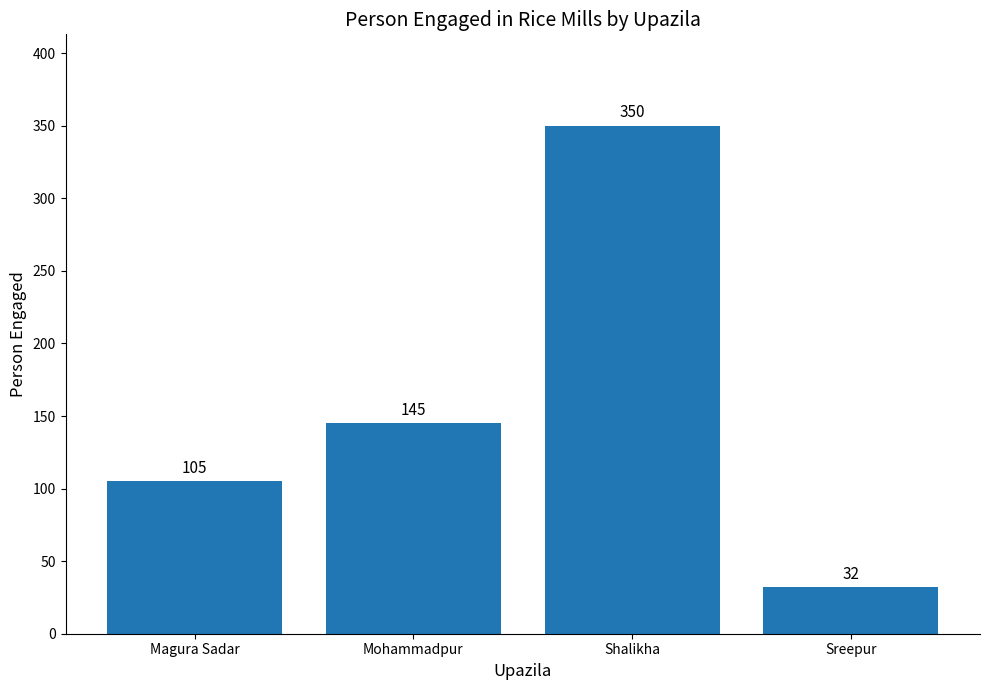

What is the approximate value at Magura Sadar?

105